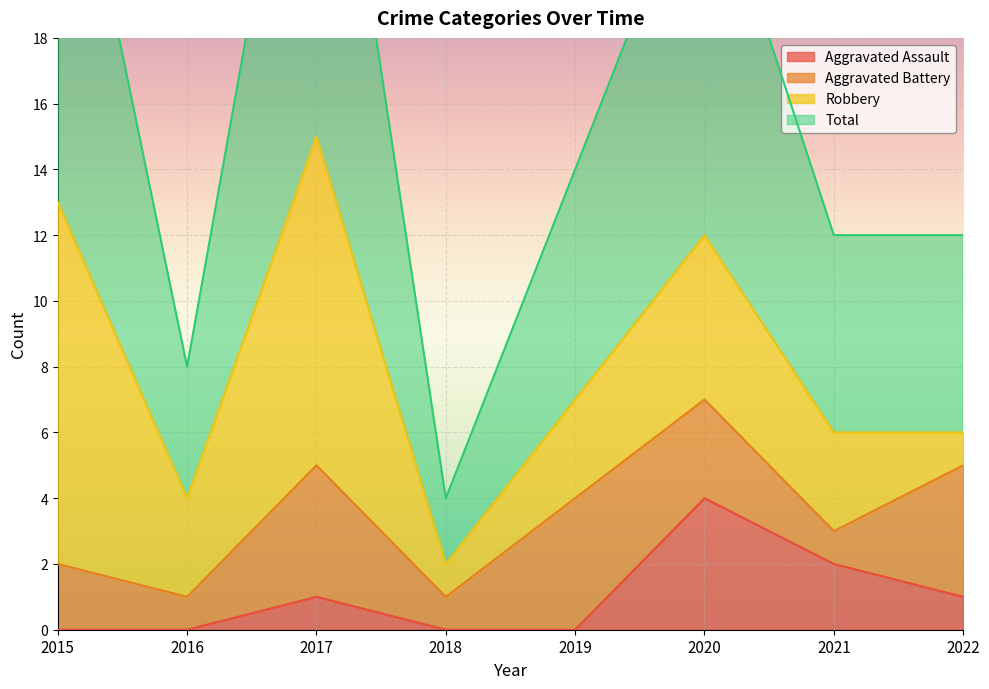

The Aggravated Assault series shows -2 at 2018. True or false?

False